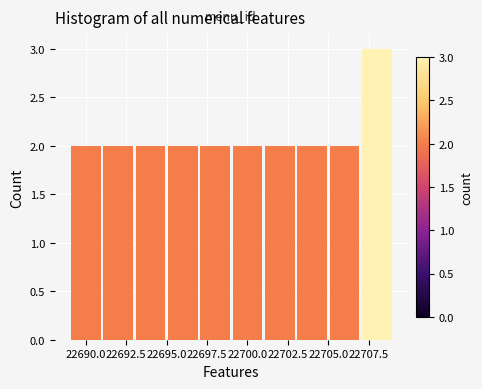

What is the height of the bar covering 22707 to 22709 on the x-axis? The values are not printed on the chart, so give them approximately, as read against the axis.

3